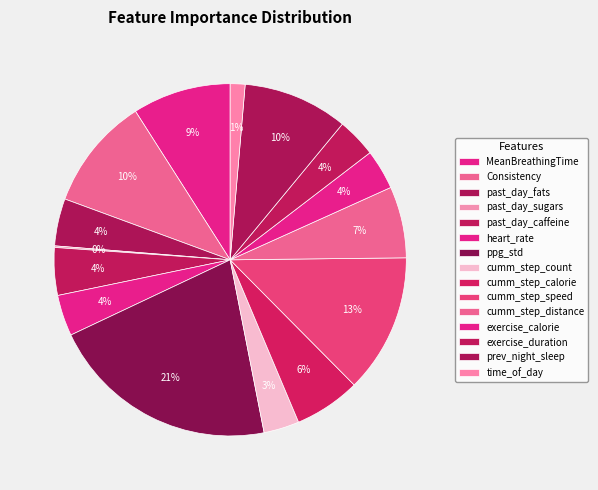

To the nearest percent, what is the combined percentage of Consistency and past_day_caffeine?

15%